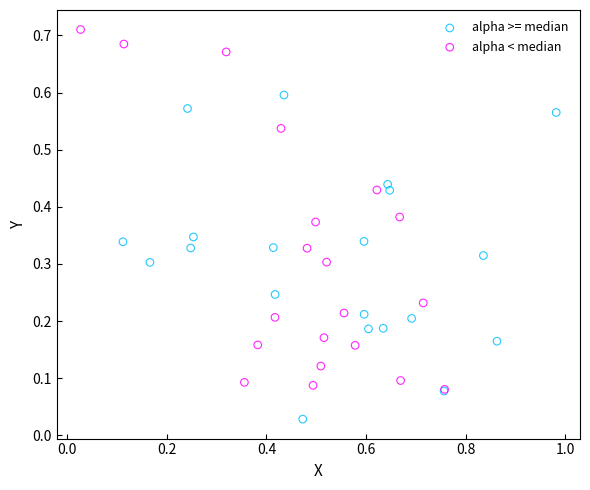

Which series reaches the minimum Y coordinate?

alpha >= median